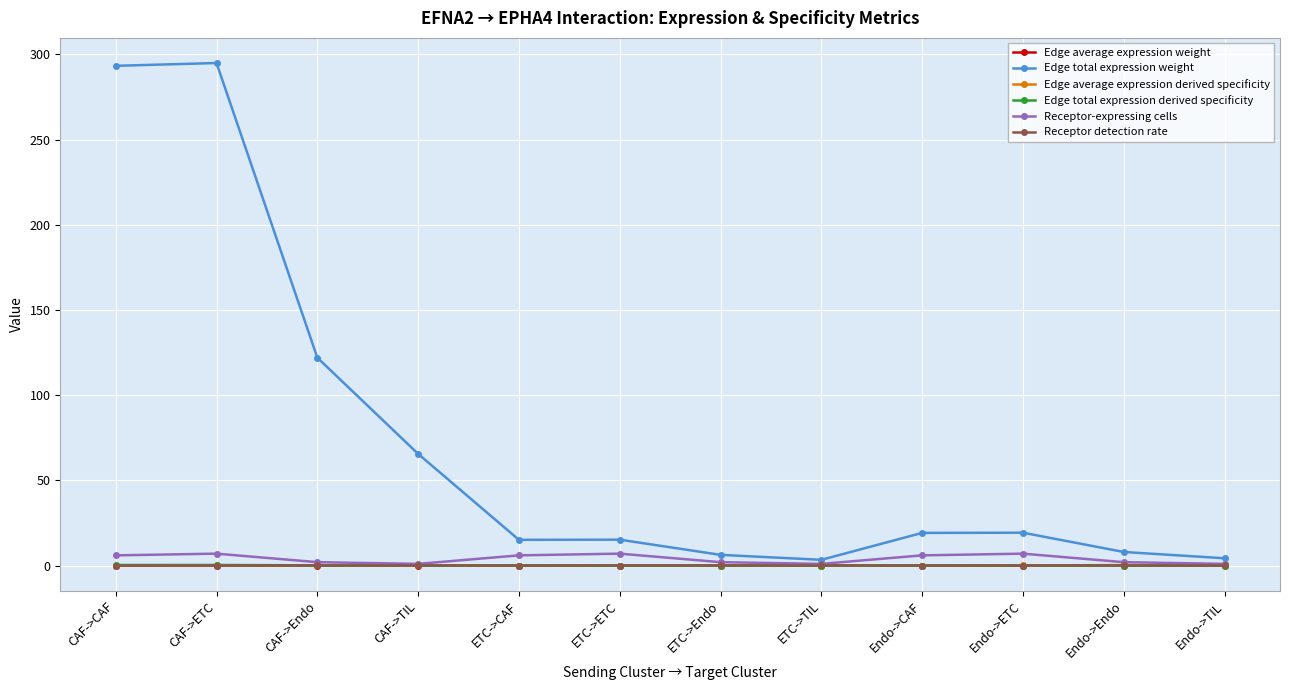

What is the difference between the maximum and minimum values in the Receptor detection rate series?

0.1